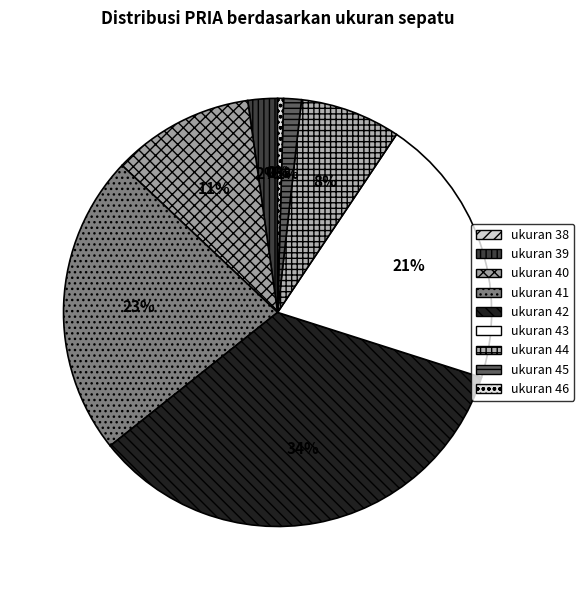

True or false: 40 accounts for 19% of the total.

False